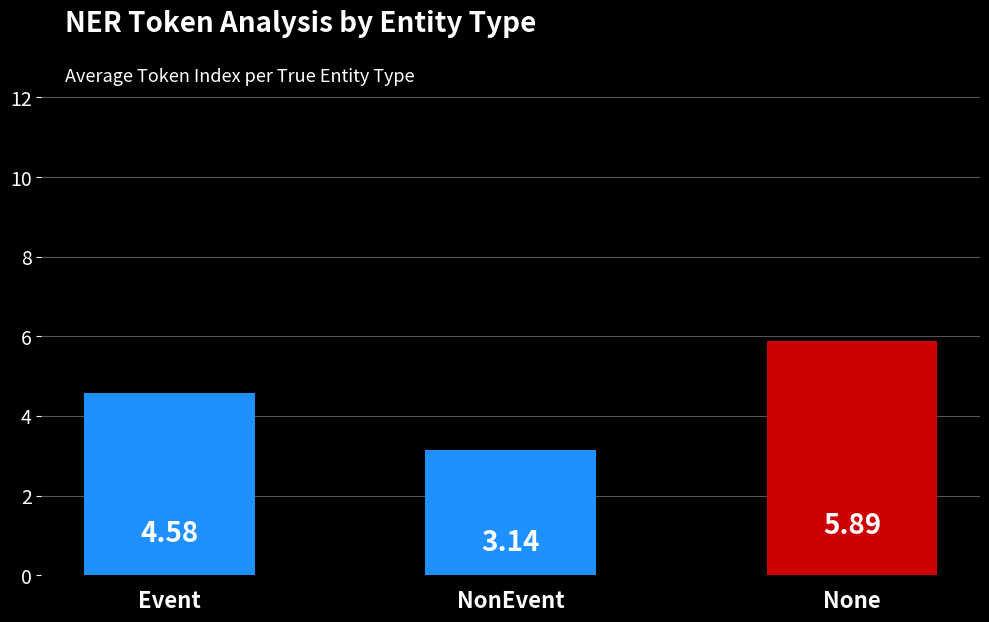

At which label does the data first exceed 4?

Event